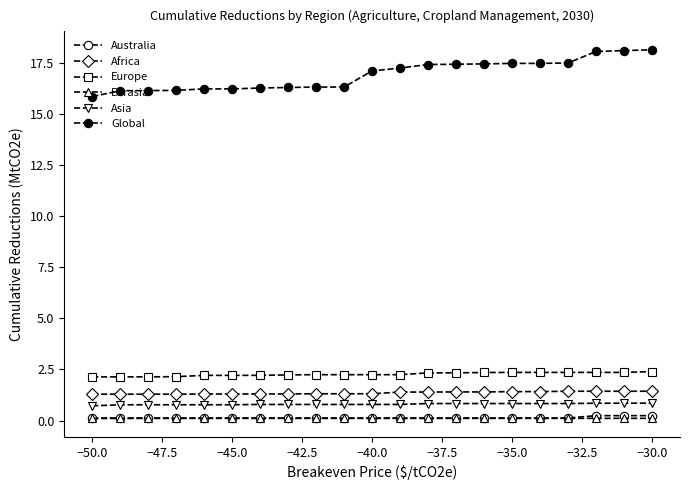

Does the chart have visible grid lines?

No